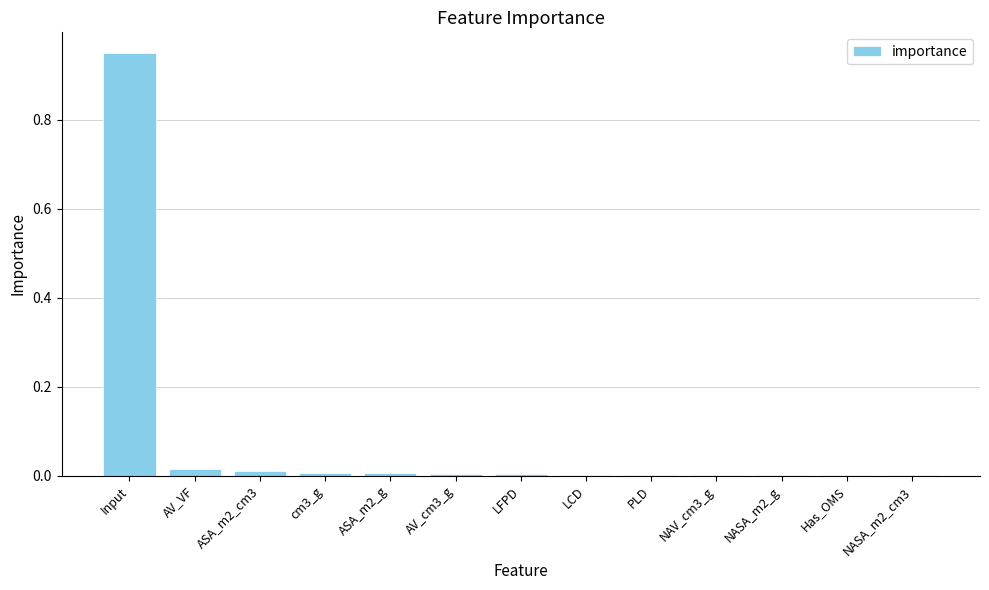

What is the sum of all values?

1.0